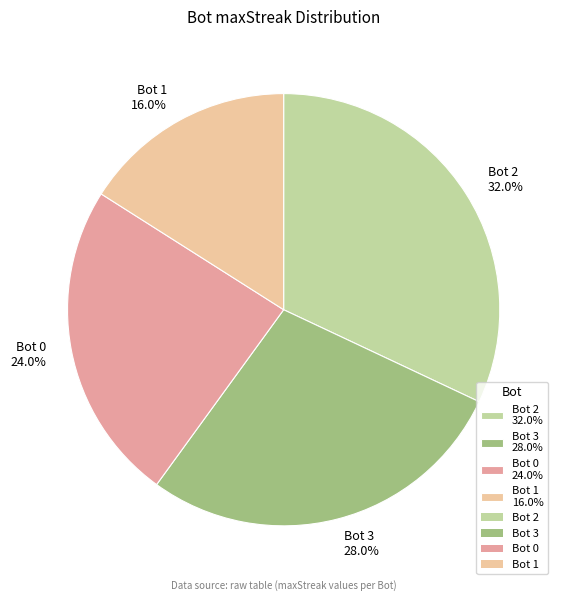

What is the largest slice in the pie chart?

Bot 2